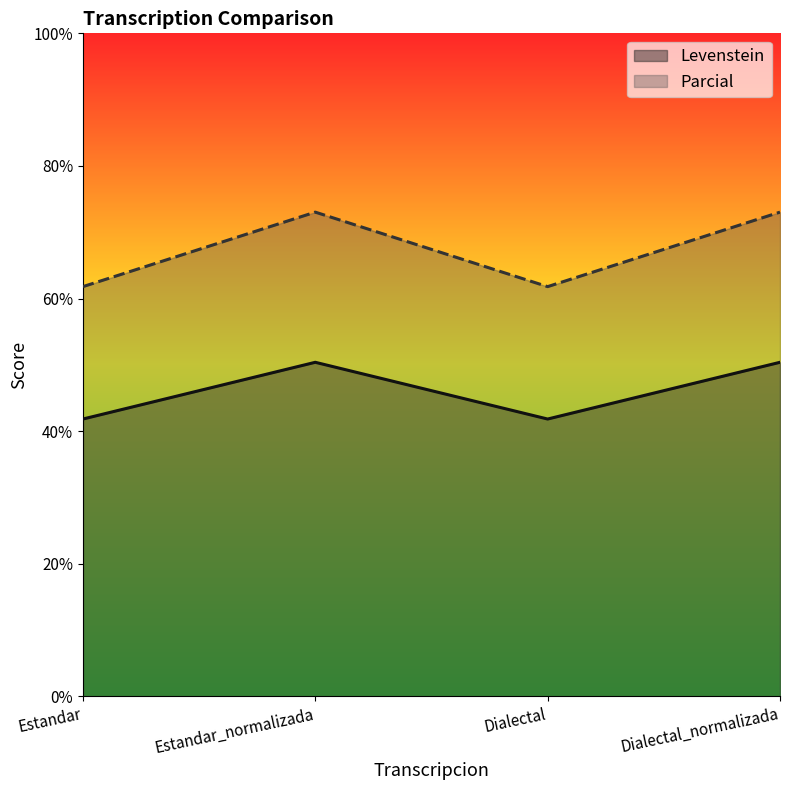

True or false: Levenstein and Parcial cross at least once.

False